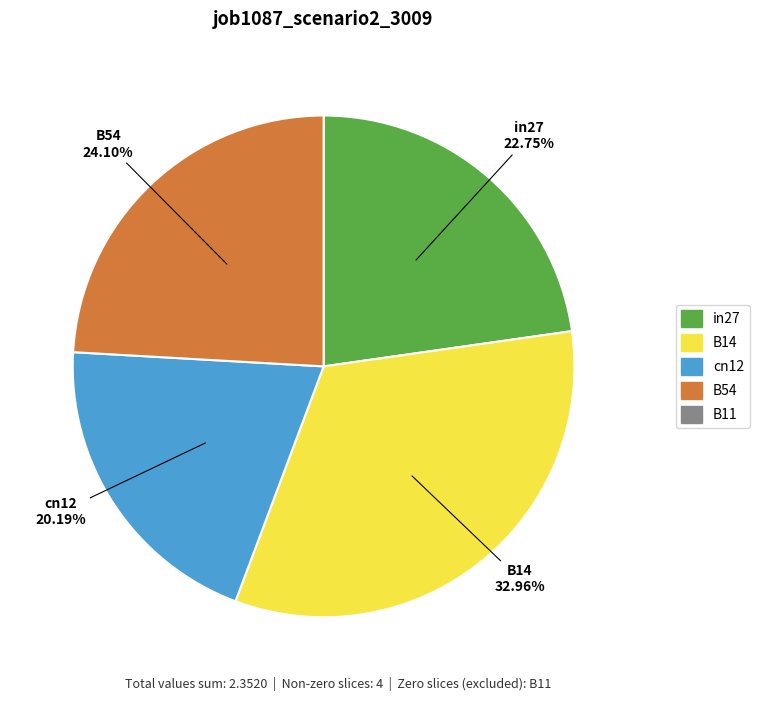

Is there a majority slice in this chart?

No